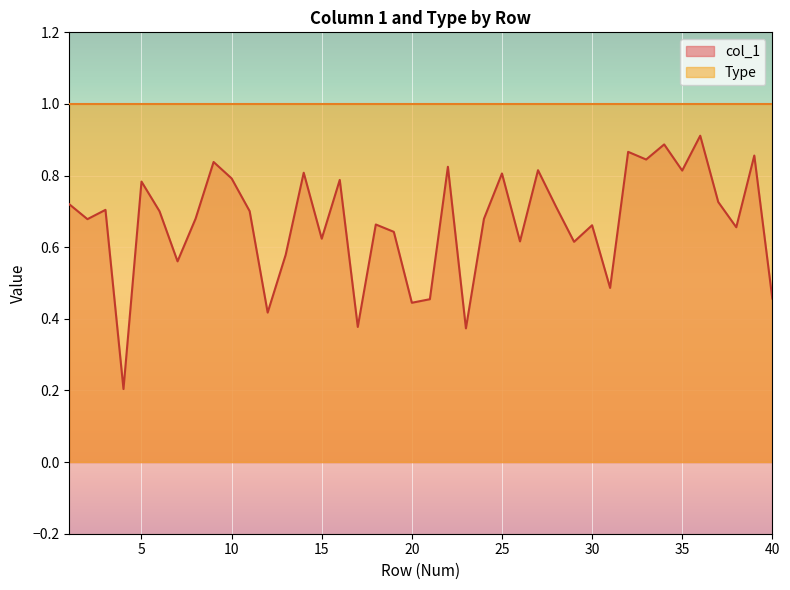

Reading left to right, list all the values displayed in this chart.

1=0.7	2=0.7	3=0.7	4=0.2	5=0.8	6=0.7	7=0.6	8=0.7	9=0.8	10=0.8	11=0.7	12=0.4	13=0.6	14=0.8	15=0.6	16=0.8	17=0.4	18=0.7	19=0.6	20=0.4	21=0.5	22=0.8	23=0.4	24=0.7	25=0.8	26=0.6	27=0.8	28=0.7	29=0.6	30=0.7	31=0.5	32=0.9	33=0.8	34=0.9	35=0.8	36=0.9	37=0.7	38=0.7	39=0.9	40=0.5